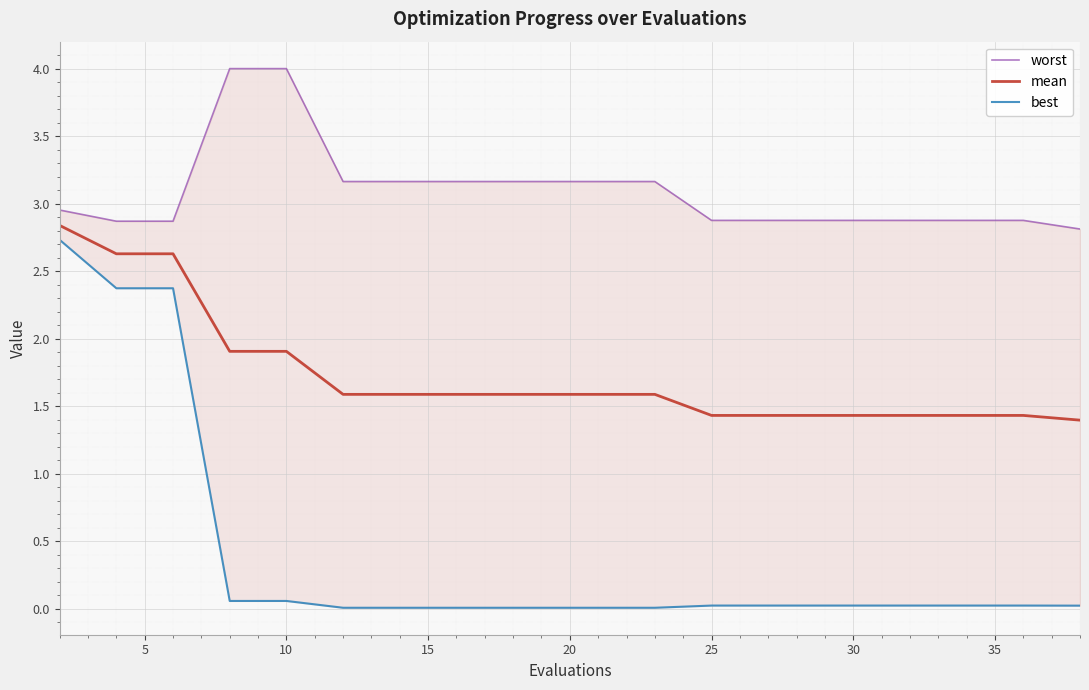

What is the lowest value of the mean series?

1.4